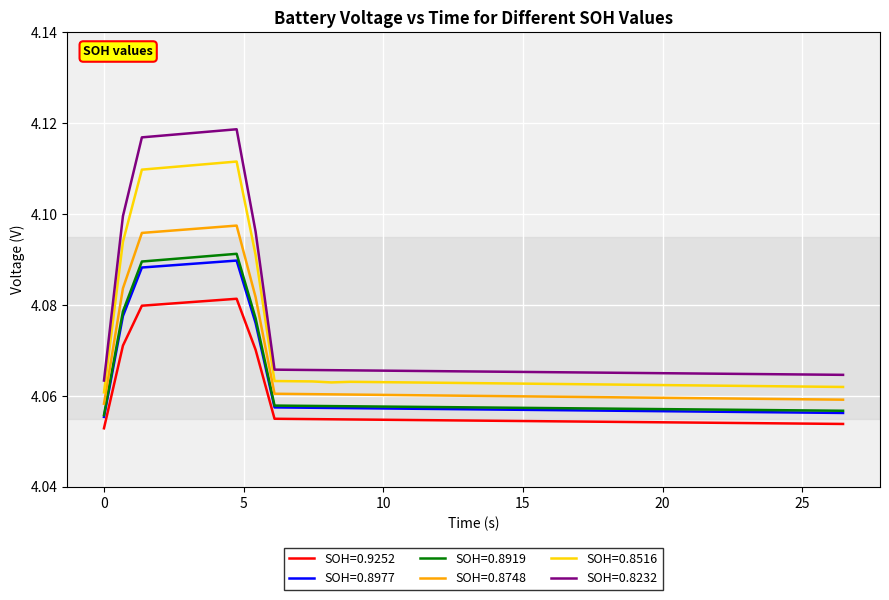

True or false: SOH=0.8748 and SOH=0.9252 intersect in this chart.

False